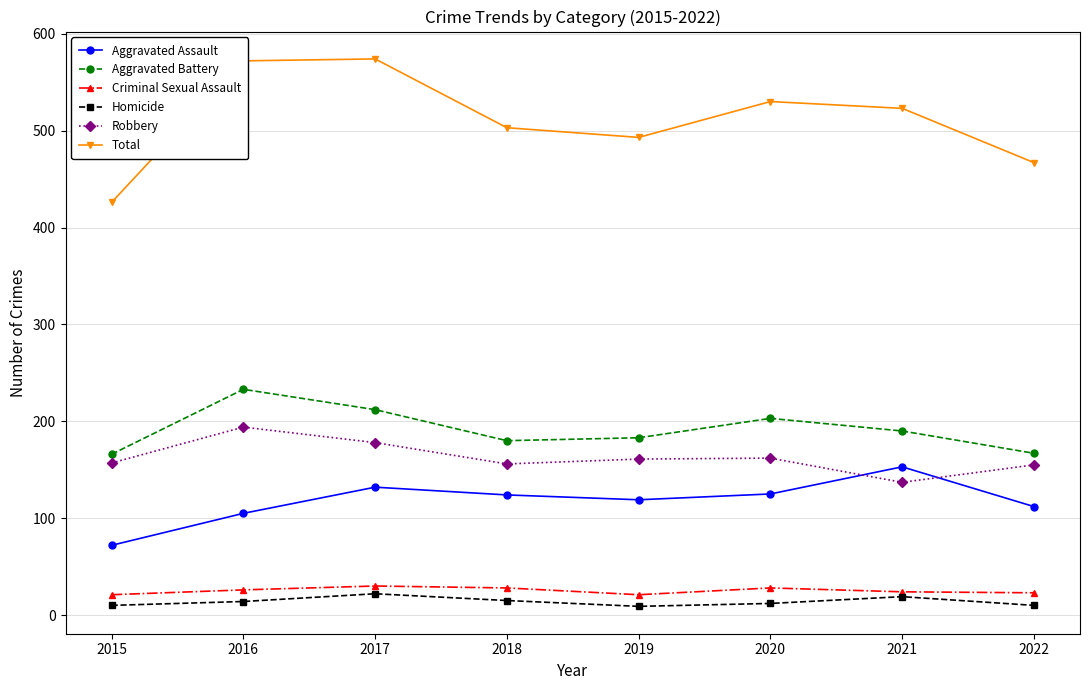

True or false: Criminal Sexual Assault and Aggravated Assault intersect in this chart.

False